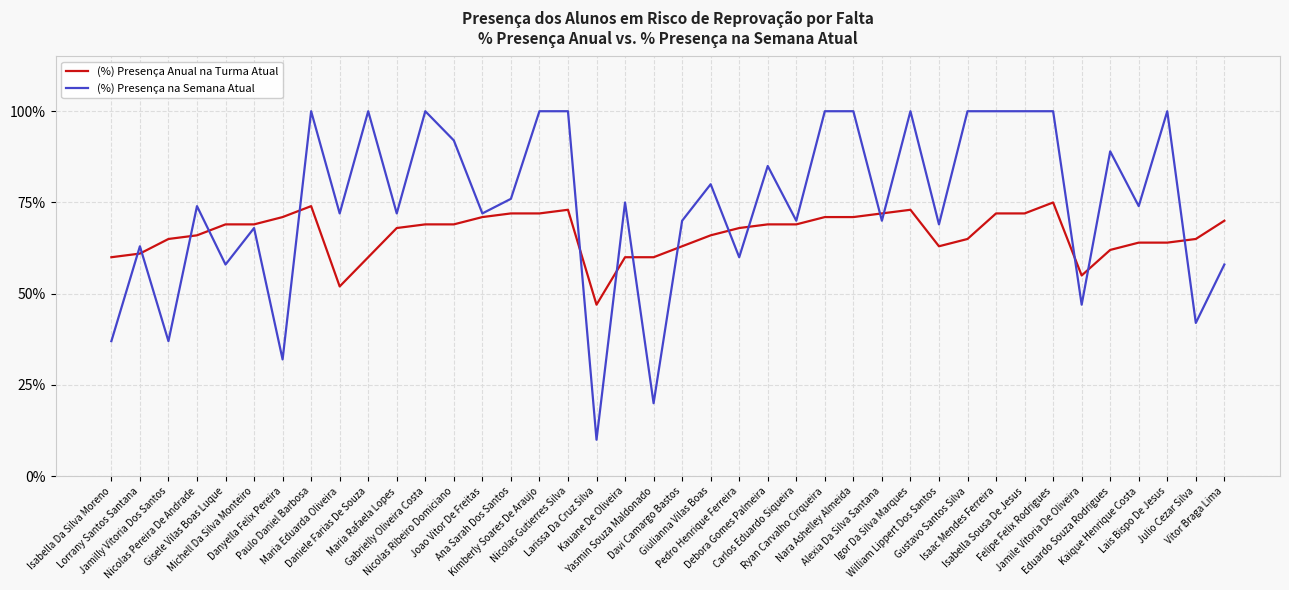

Does the chart display data point markers on the line(s)?

No